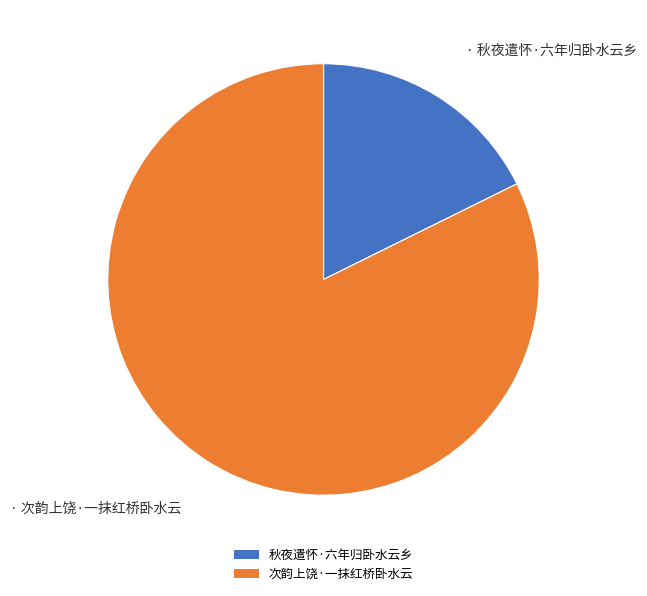

Rank the categories by value from lowest to highest.

秋夜遣怀·六年归卧水云乡, 次韵上饶·一抹红桥卧水云